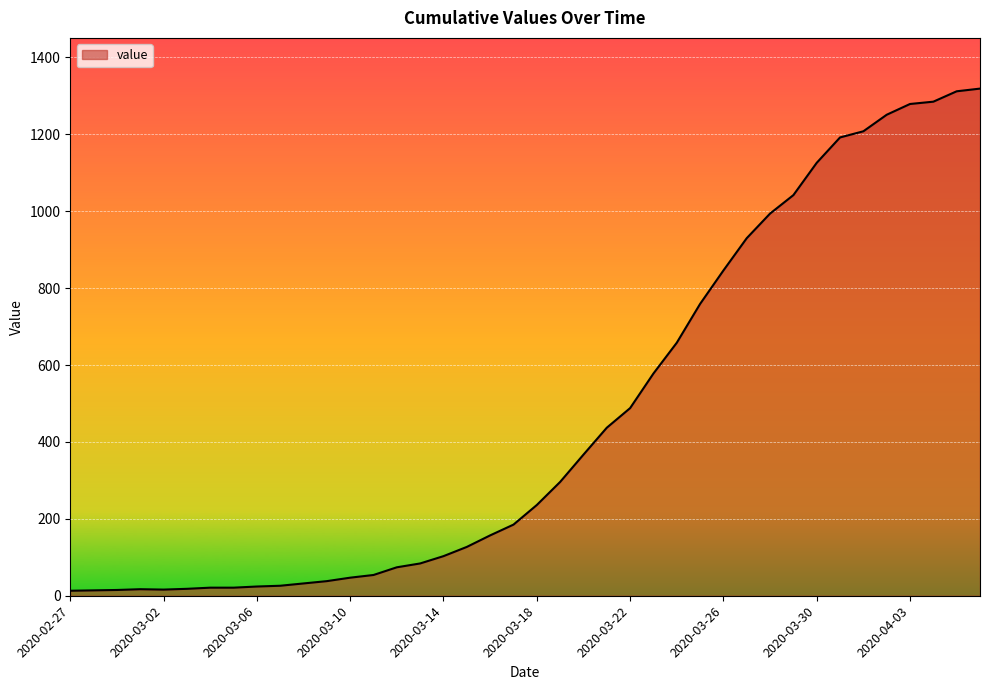

What is the difference between the maximum and minimum values?

1306